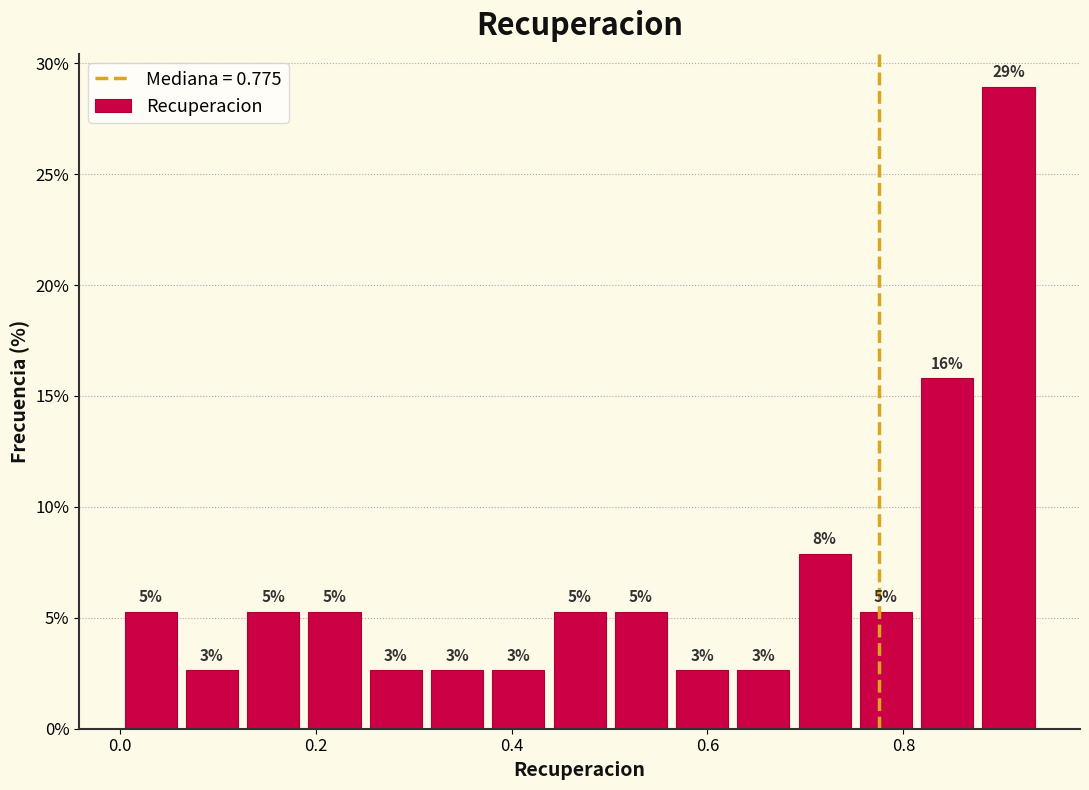

Around what value on the x-axis is the tallest bar? Give the approximate position of its centre, as read against the axis.

0.90